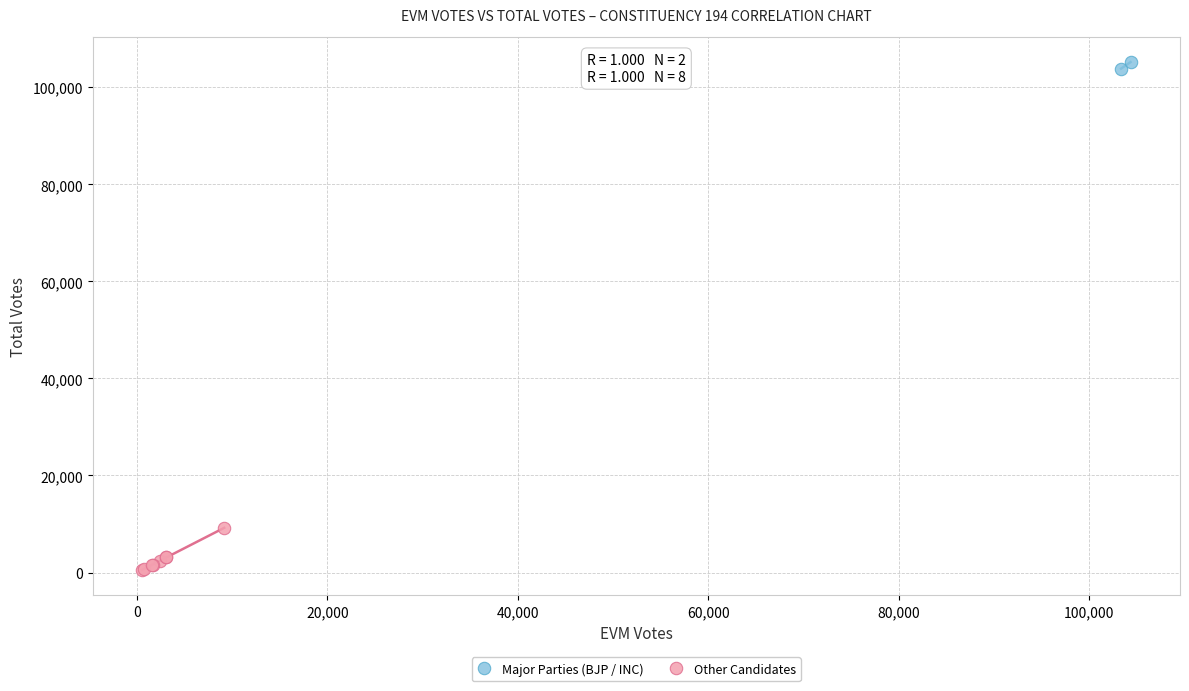

Which series contains the lowest Y value?

Other Candidates